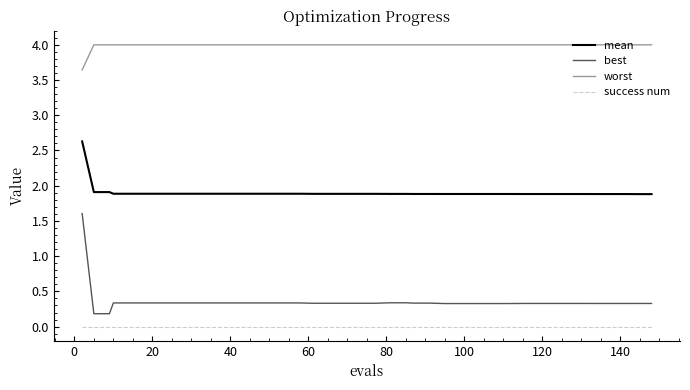

Rank the series by their maximum value, from lowest to highest.

success num, best, mean, worst